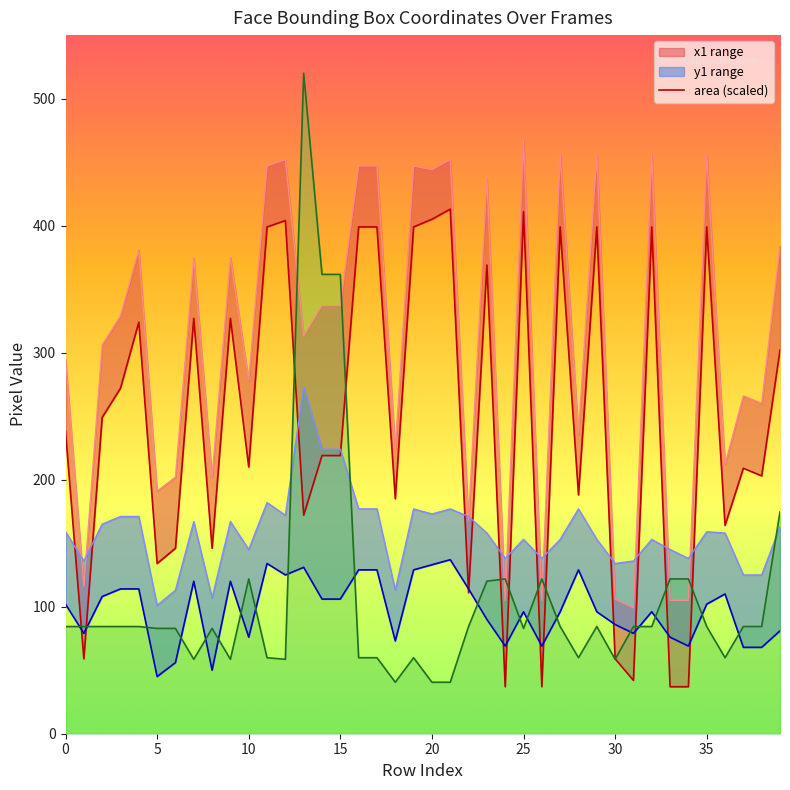

What is the difference between the second highest and second lowest values in the y2 series?

117